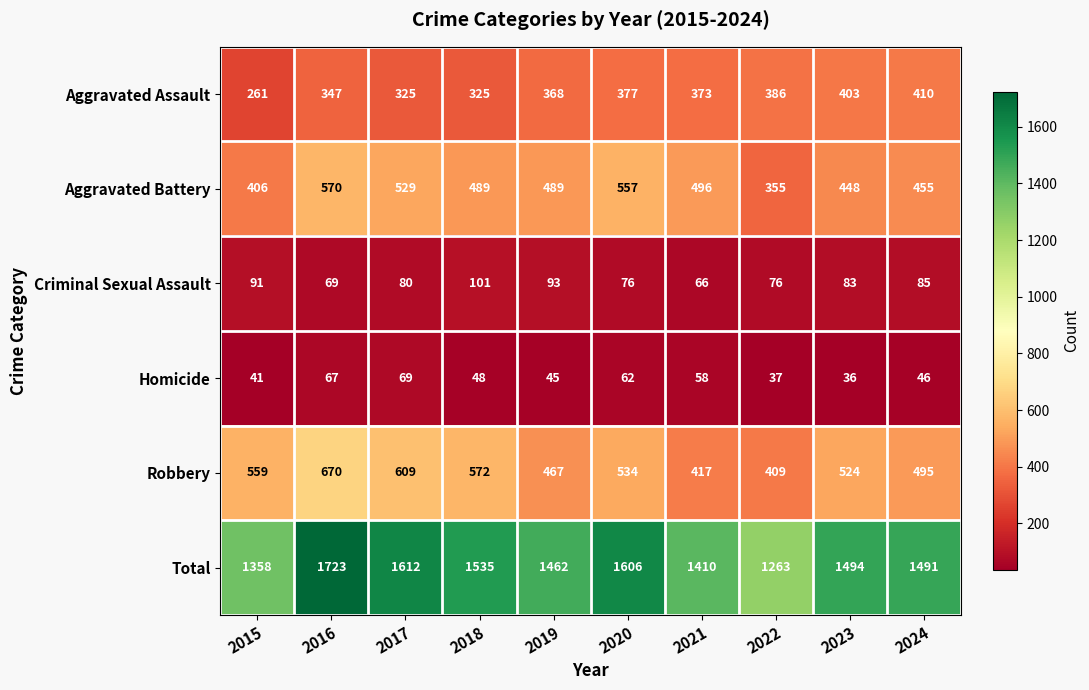

At 2020, list the series in order from smallest to largest.

Homicide, Criminal Sexual Assault, Aggravated Assault, Robbery, Aggravated Battery, Total